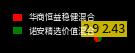

The 诺安精选价值混合 slice represents 45% of the pie. True or false?

True